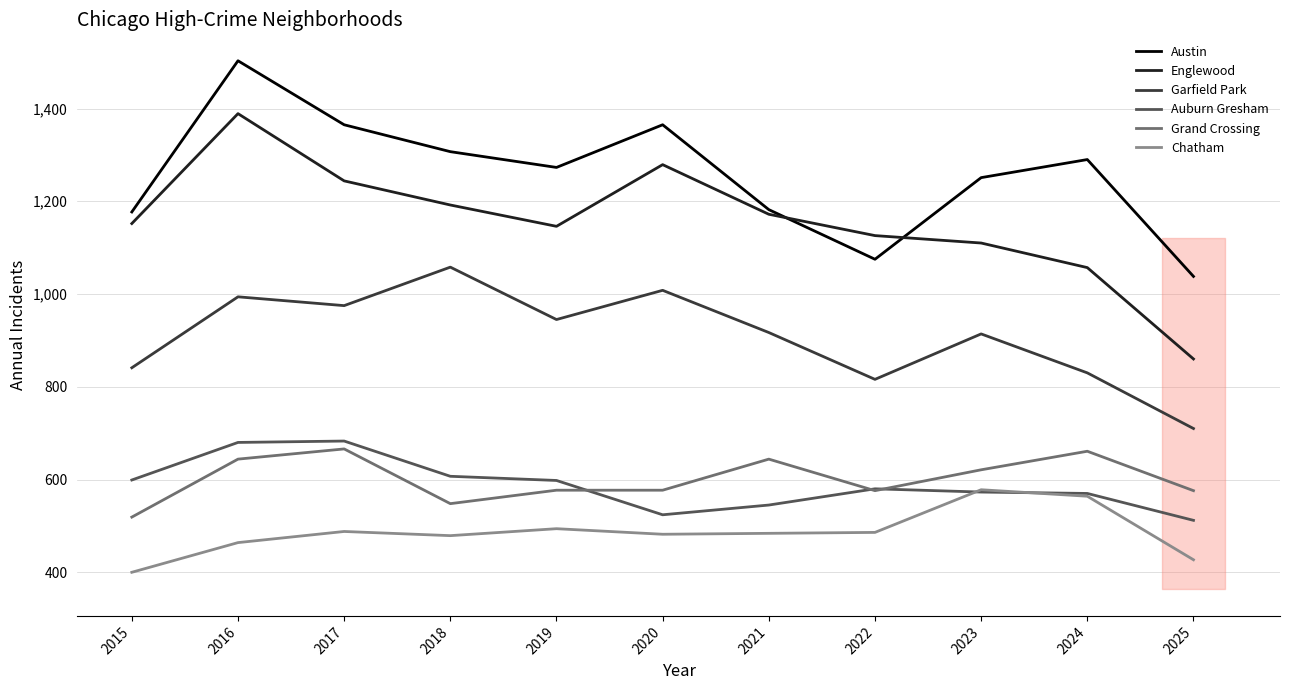

At which label does Englewood reach its minimum?

2025